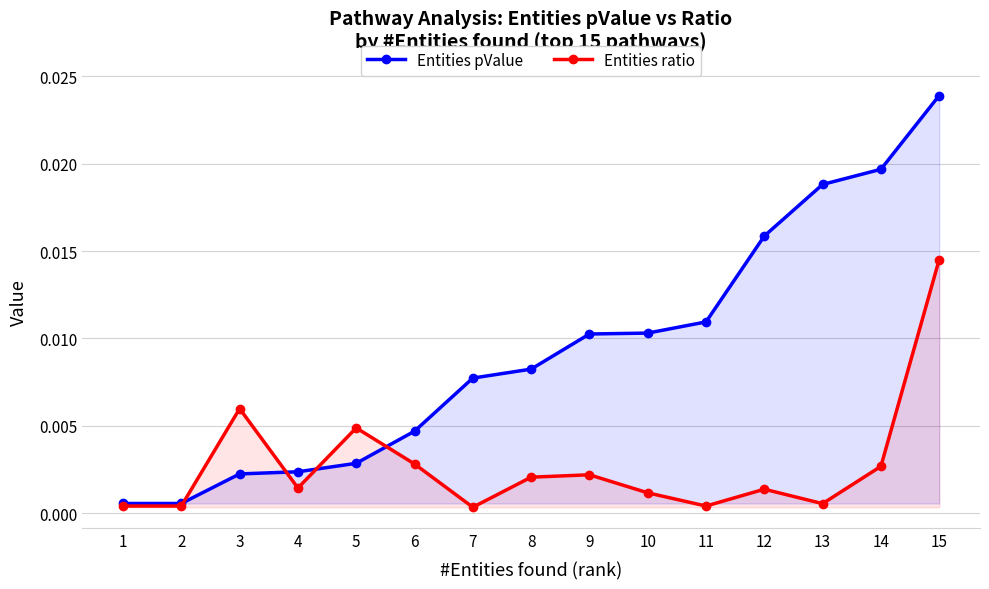

At which category is the sum across all series the highest?

15